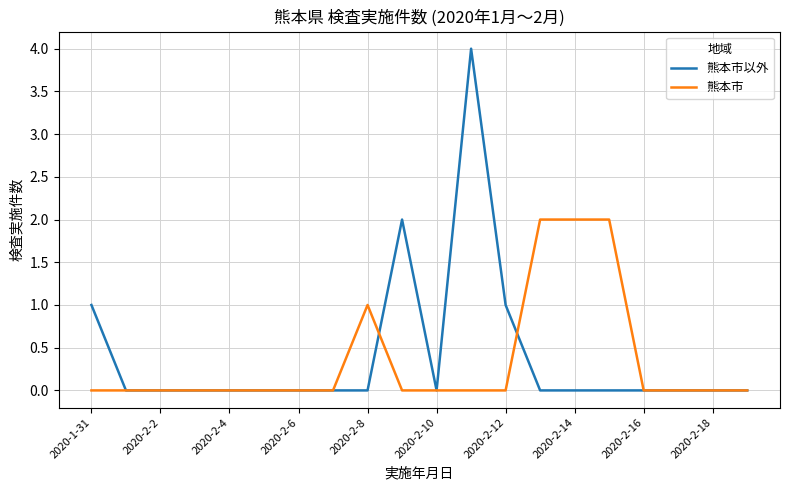

Rank the series by their maximum value, from lowest to highest.

熊本市, 熊本市以外